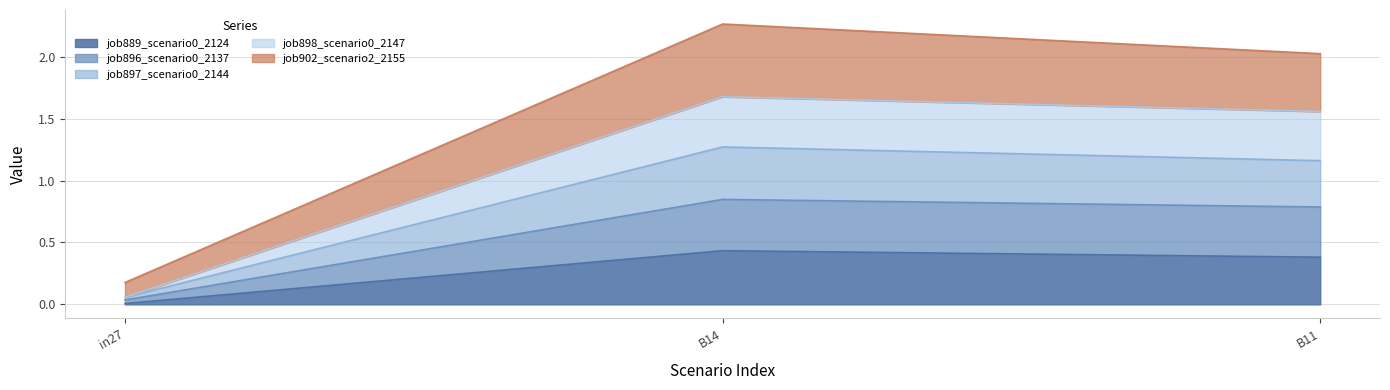

Which category has the highest value across all series?

B14